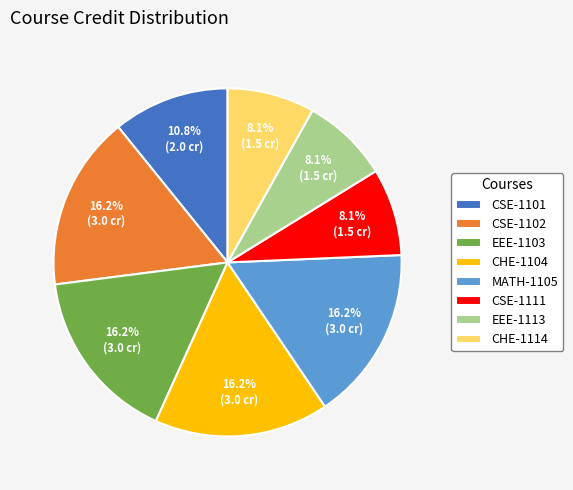

Is there any slice that represents more than half of the pie?

No